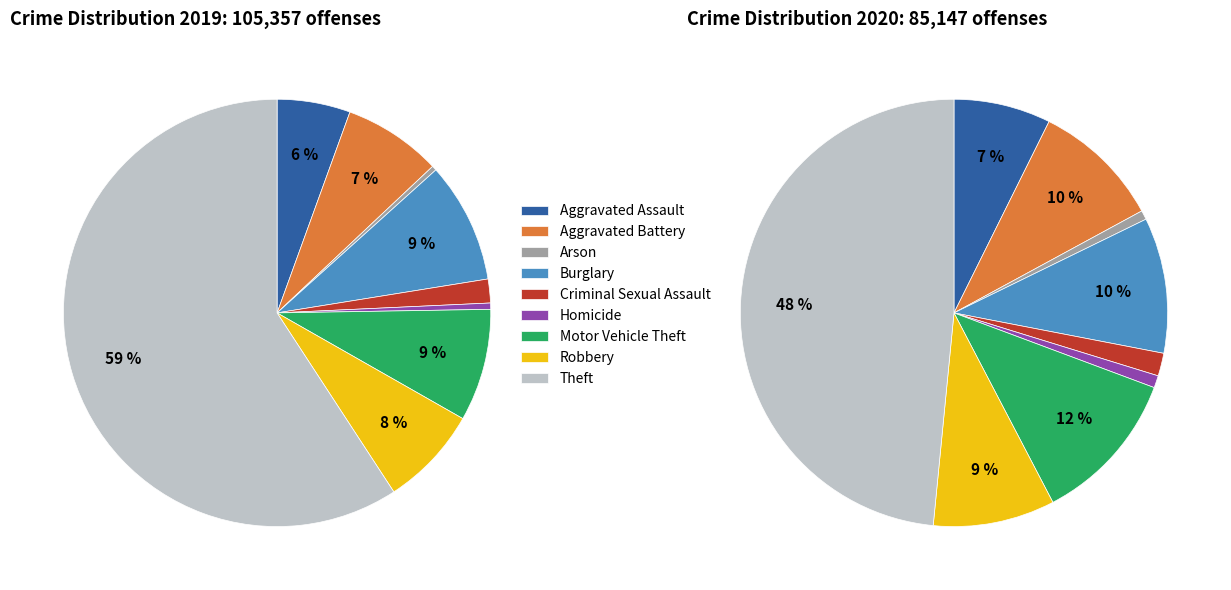

Count the number of slices in the pie.

9